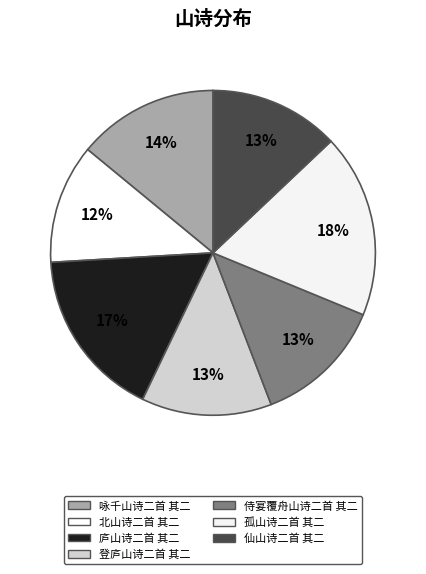

To the nearest percent, what percentage of the pie is 孤山诗二首 其二?

18%